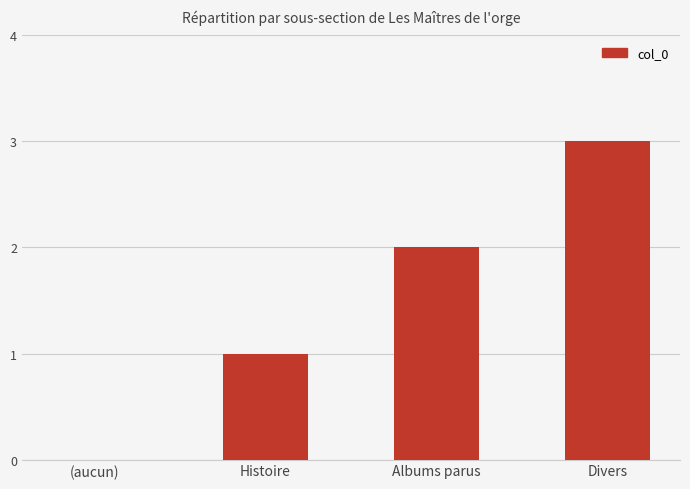

The chart shows a value of 1 at Histoire. True or false?

True